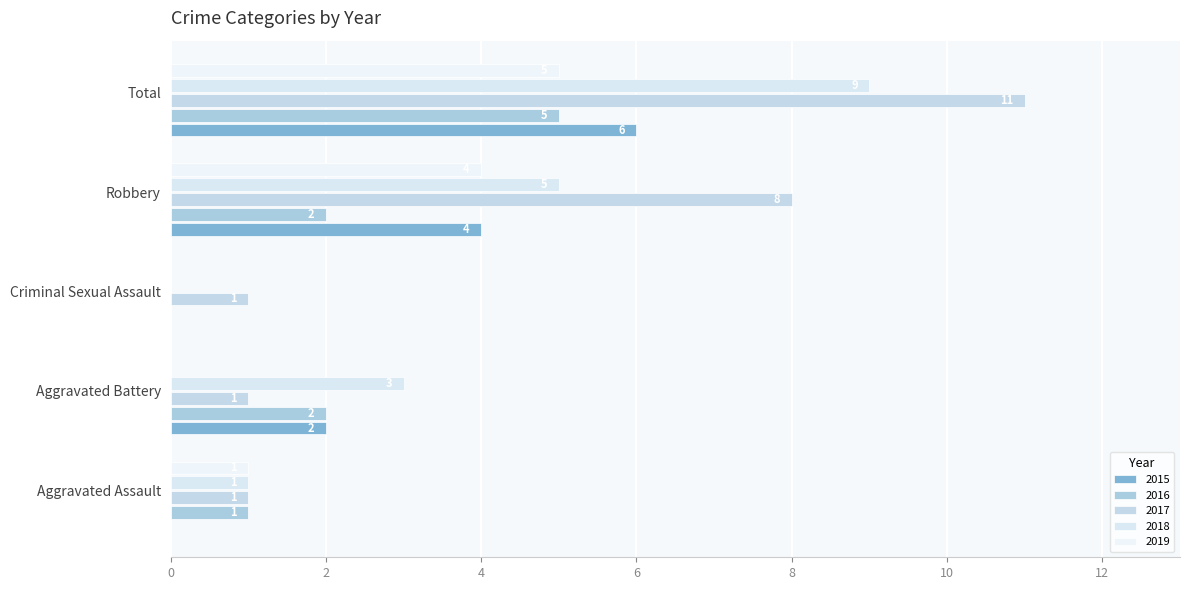

Count the number of categories in the chart.

5